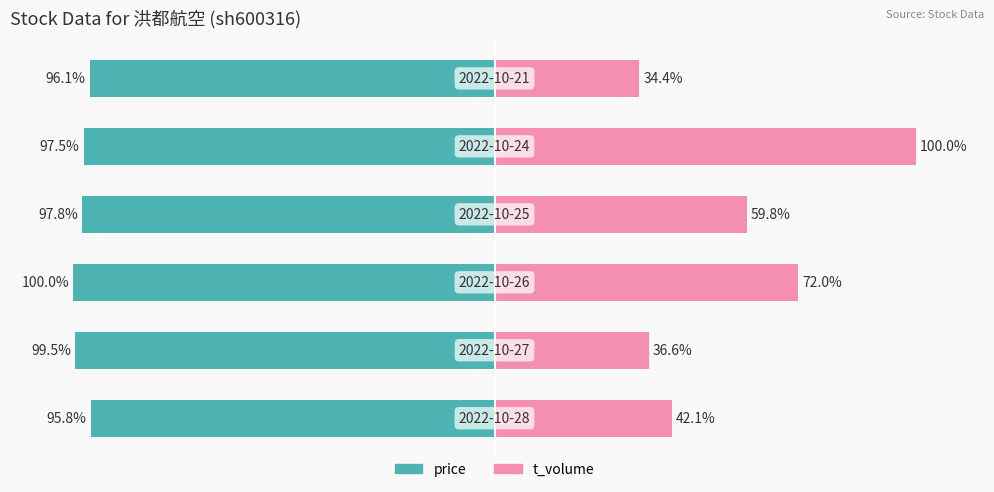

Which series has the largest range (max minus min)?

t_volume